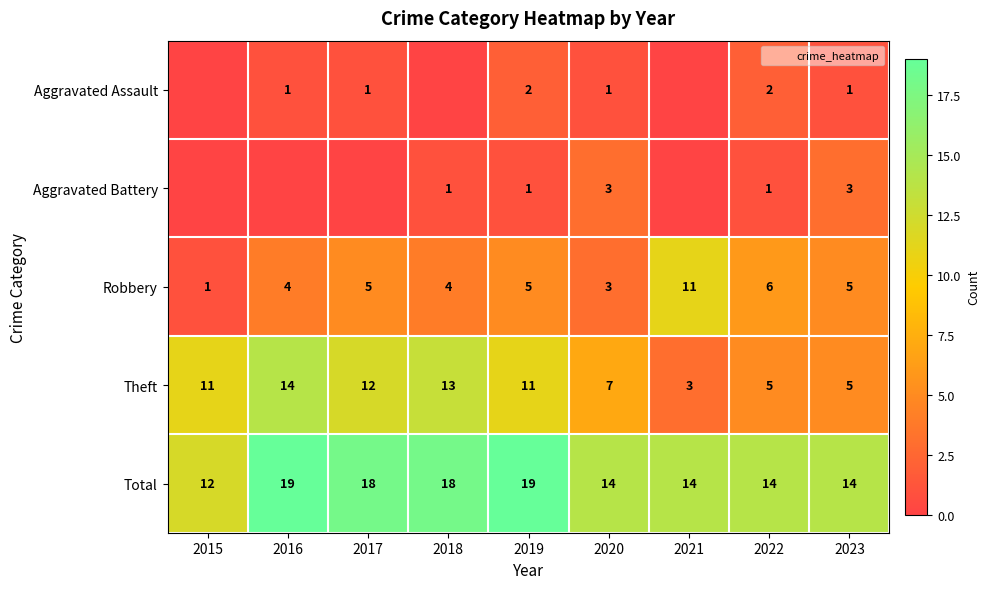

Between 2021 and 2019, which is larger?

2019